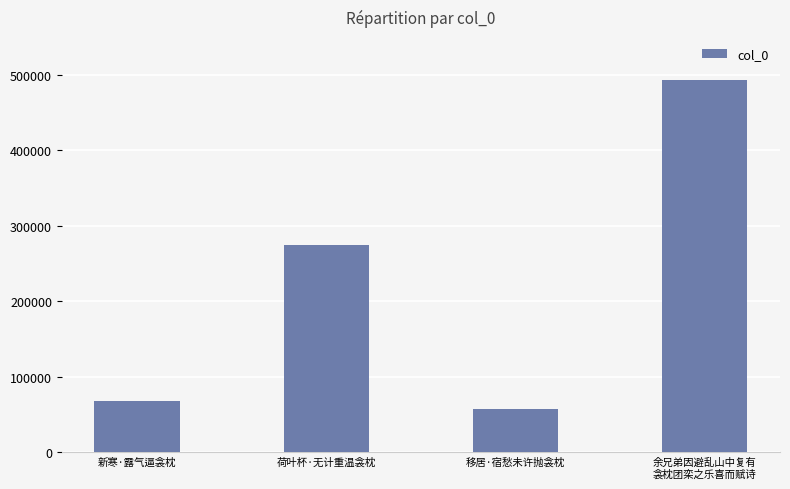

What is the average value?

223136